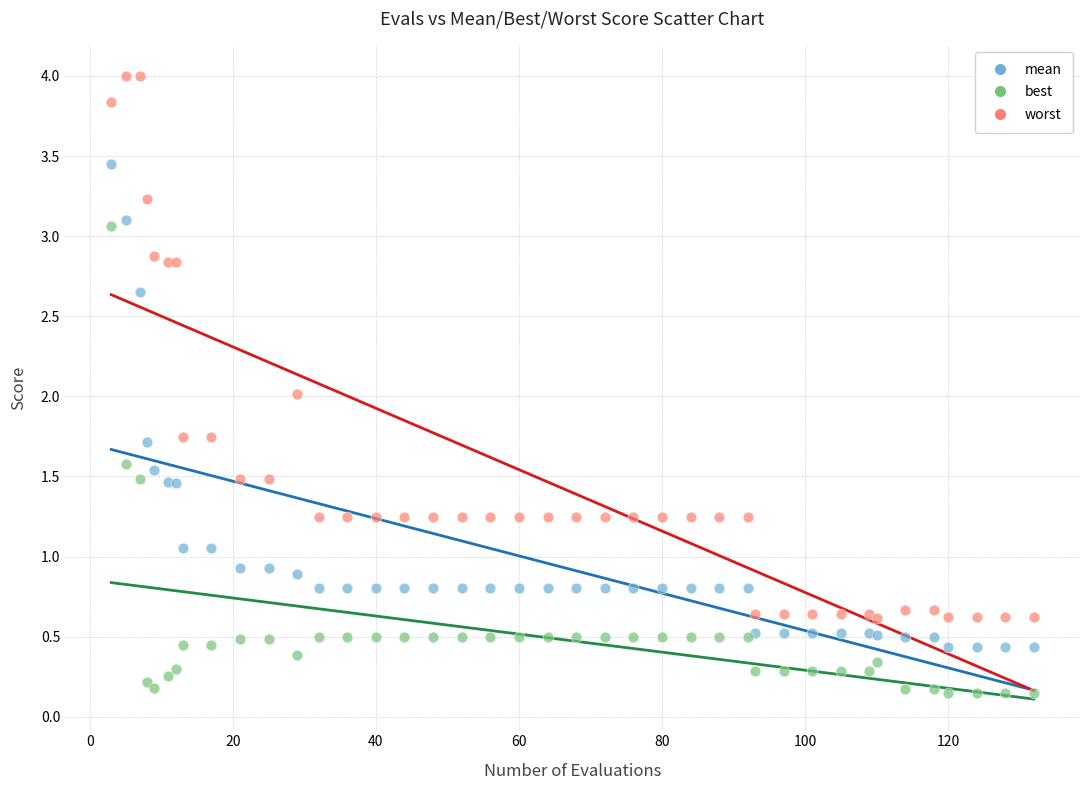

Which series reaches the maximum Y coordinate?

worst